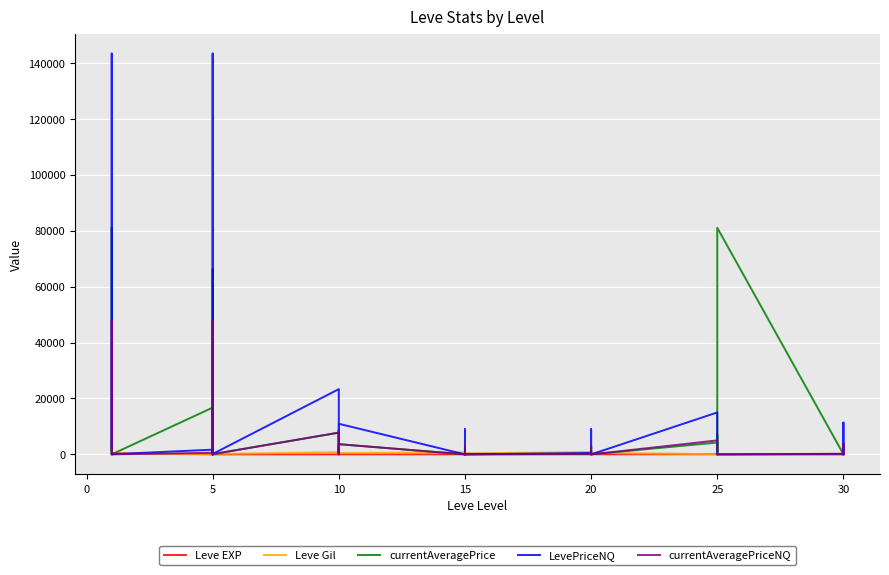

What is the maximum value for Leve EXP?

544.5